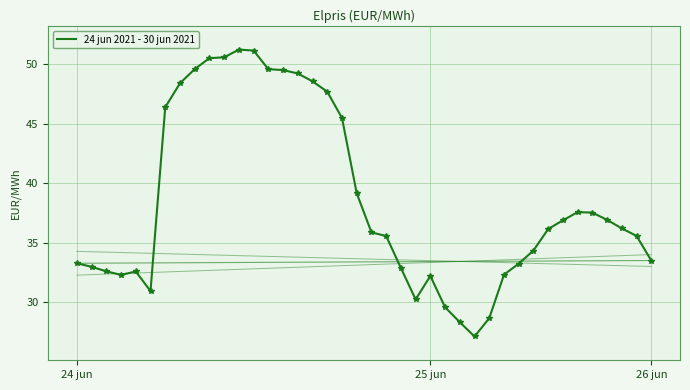

What is the change in value from 21 to 26?

-7.2